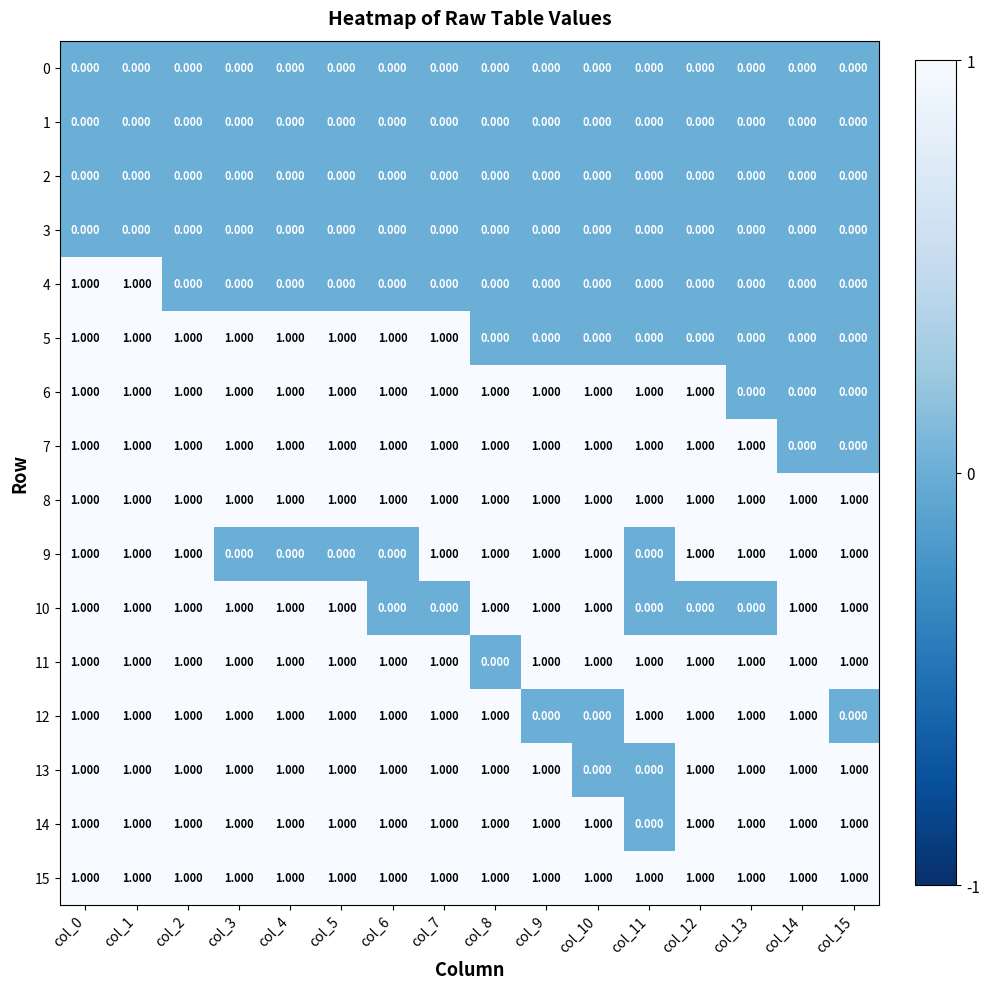

At which category is the sum across all series the highest?

col_0